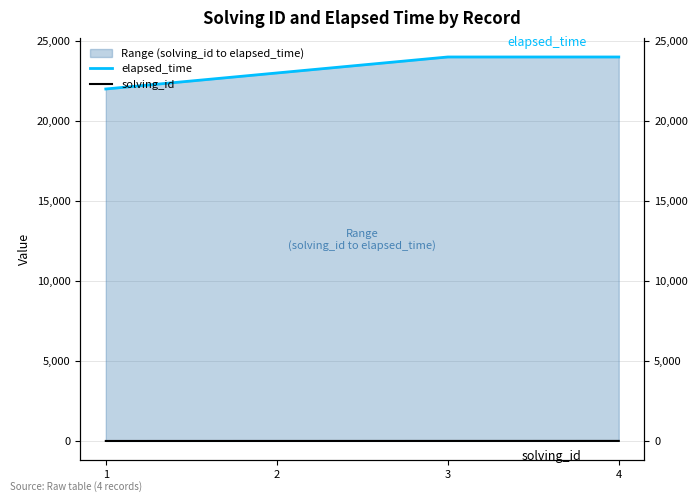

At which label does solving_id first exceed 3?

4